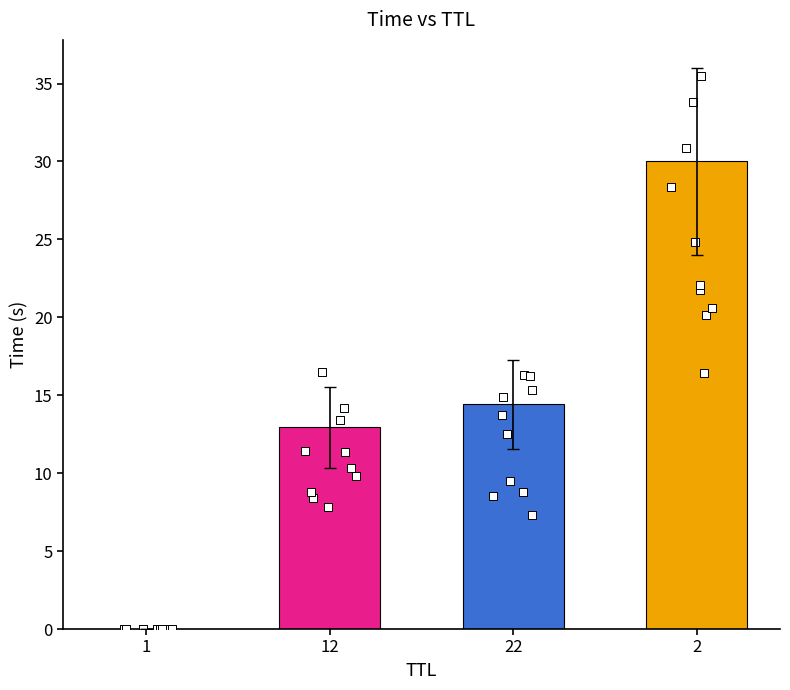

What is the change in value from 22 to 2?

+15.6